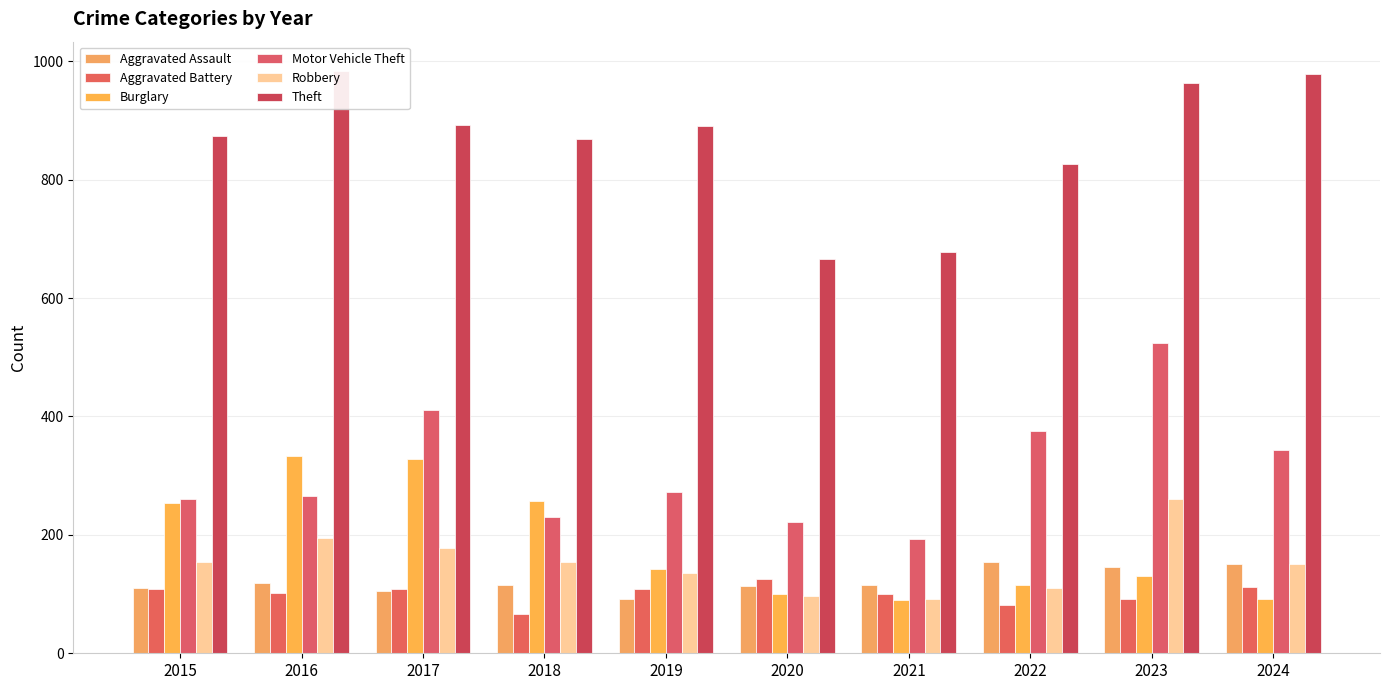

What is the difference between the Robbery values at 2015 and 2024?

3